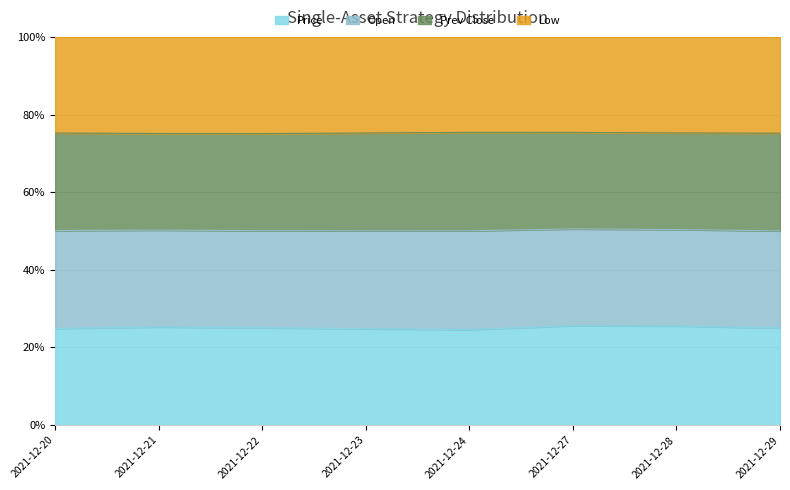

Which category has the lowest value in the price series?

2021-12-24